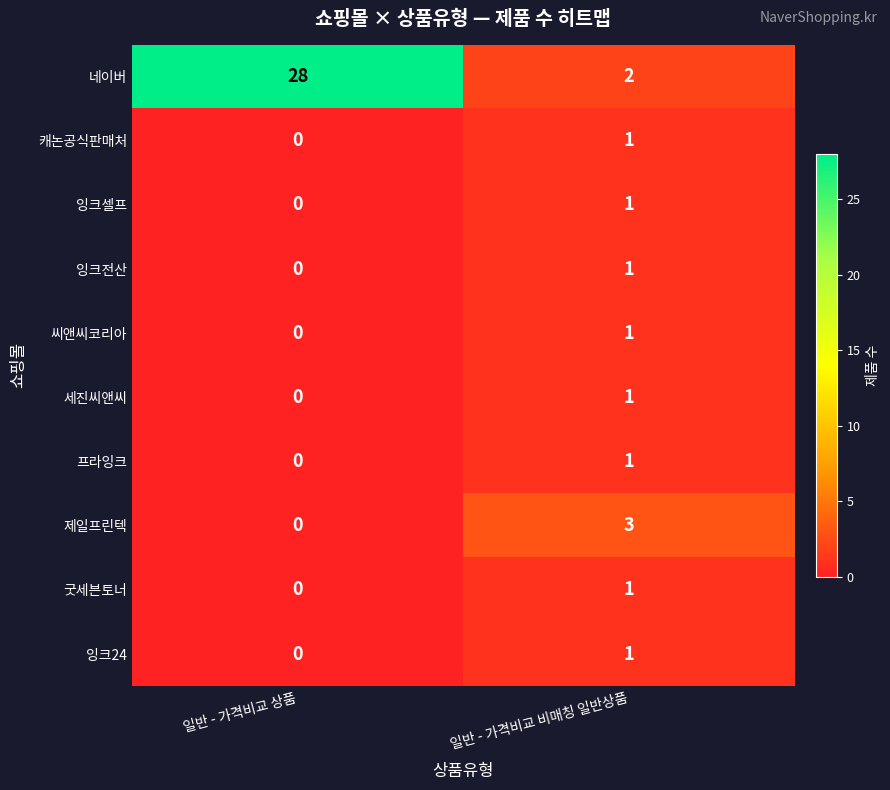

Reading left to right, what are all the values shown in this chart?

네이버: 일반 - 가격비교 상품=28	일반 - 가격비교 비매칭 일반상품=2
캐논공식판매처: 일반 - 가격비교 상품=0	일반 - 가격비교 비매칭 일반상품=1
잉크셀프: 일반 - 가격비교 상품=0	일반 - 가격비교 비매칭 일반상품=1
잉크전산: 일반 - 가격비교 상품=0	일반 - 가격비교 비매칭 일반상품=1
씨앤씨코리아: 일반 - 가격비교 상품=0	일반 - 가격비교 비매칭 일반상품=1
세진씨앤씨: 일반 - 가격비교 상품=0	일반 - 가격비교 비매칭 일반상품=1
프라잉크: 일반 - 가격비교 상품=0	일반 - 가격비교 비매칭 일반상품=1
제일프린텍: 일반 - 가격비교 상품=0	일반 - 가격비교 비매칭 일반상품=3
굿세븐토너: 일반 - 가격비교 상품=0	일반 - 가격비교 비매칭 일반상품=1
잉크24: 일반 - 가격비교 상품=0	일반 - 가격비교 비매칭 일반상품=1